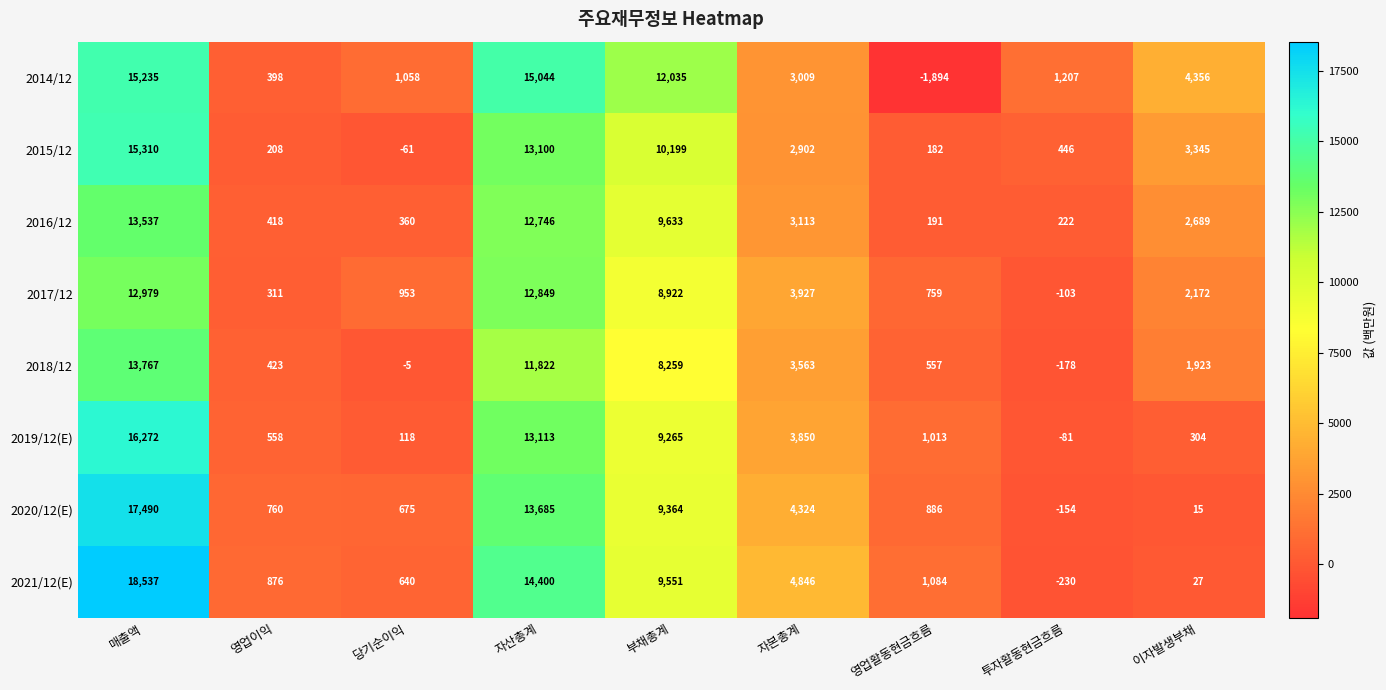

Count the number of categories in the chart.

9